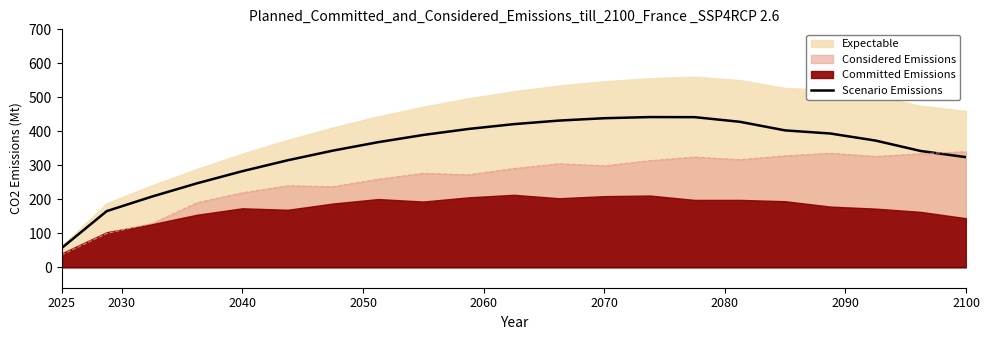

The Considered Emissions series shows 59.2 at 2025. True or false?

False